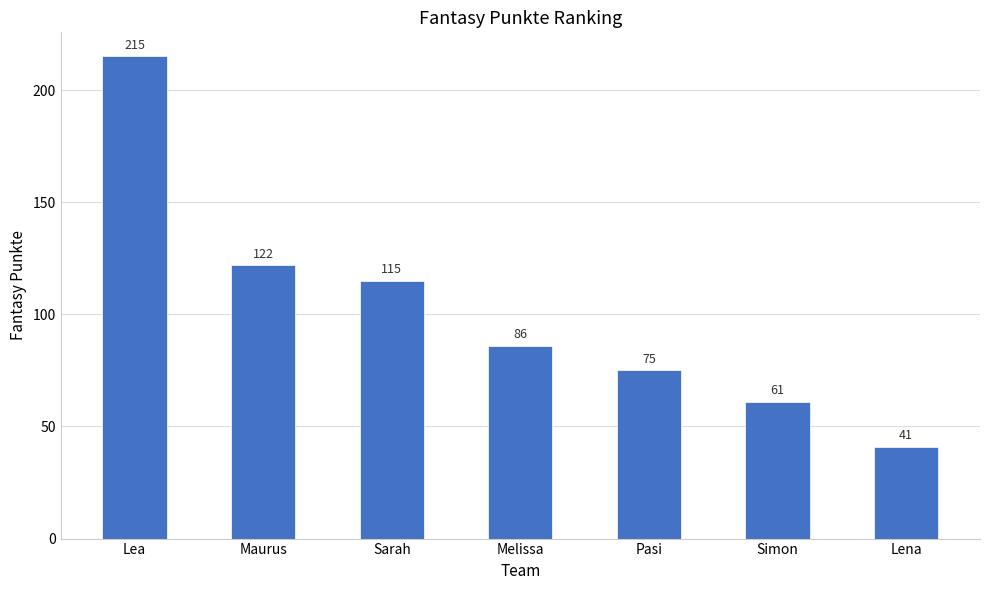

The value at Pasi is 75. True or false?

True